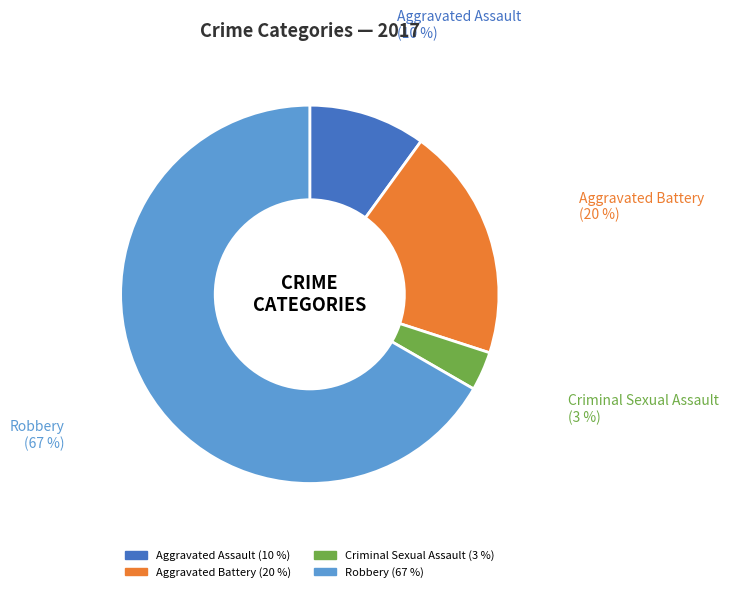

To the nearest percent, what portion does Aggravated Battery represent?

20%